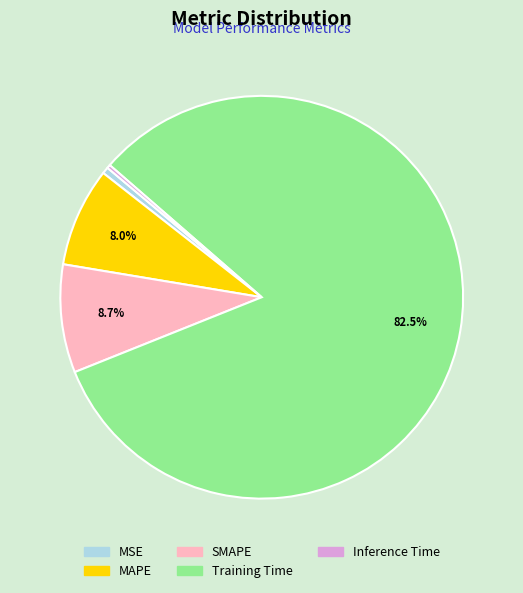

To the nearest percent, what is the difference between the largest and smallest slice percentages?

82%